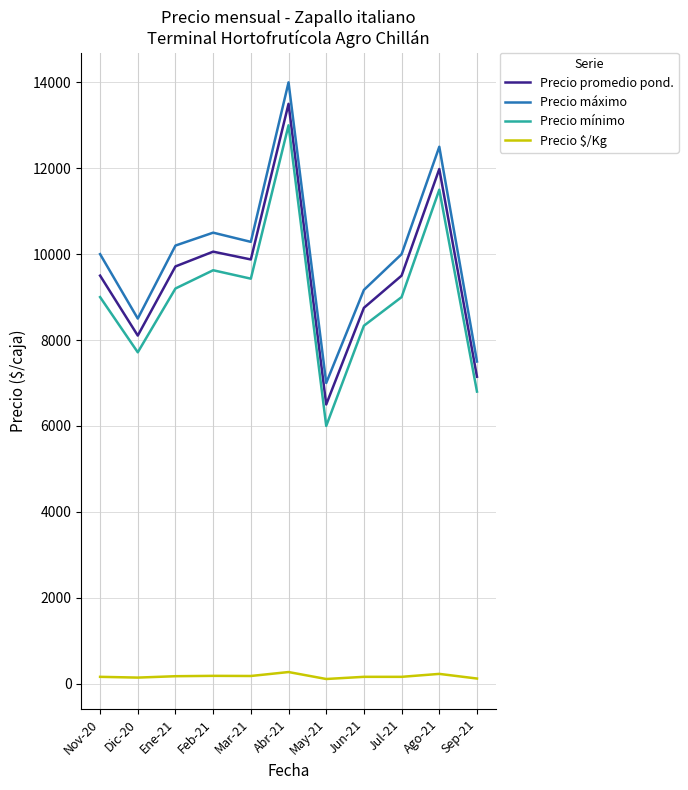

The value of Precio máximo at May-21 is 2449.5. True or false?

False